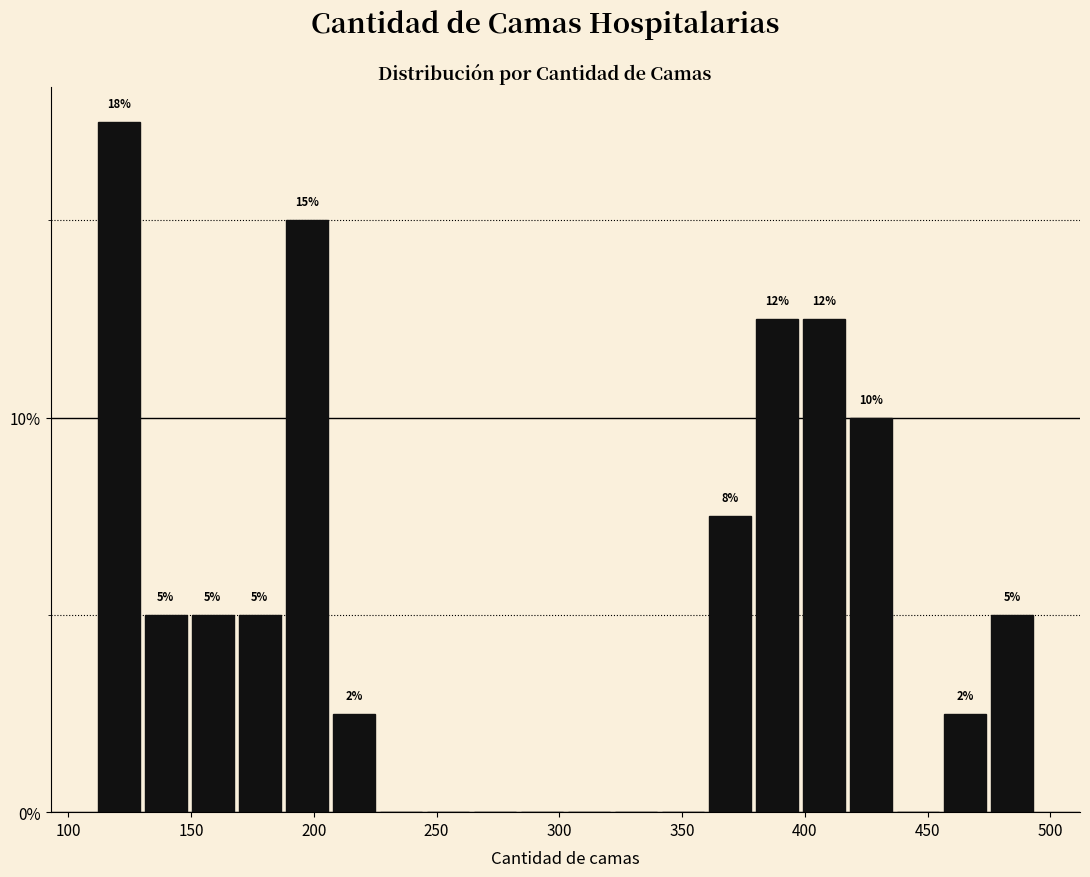

Read against the x-axis, roughly where is the centre of the tallest bar?

120